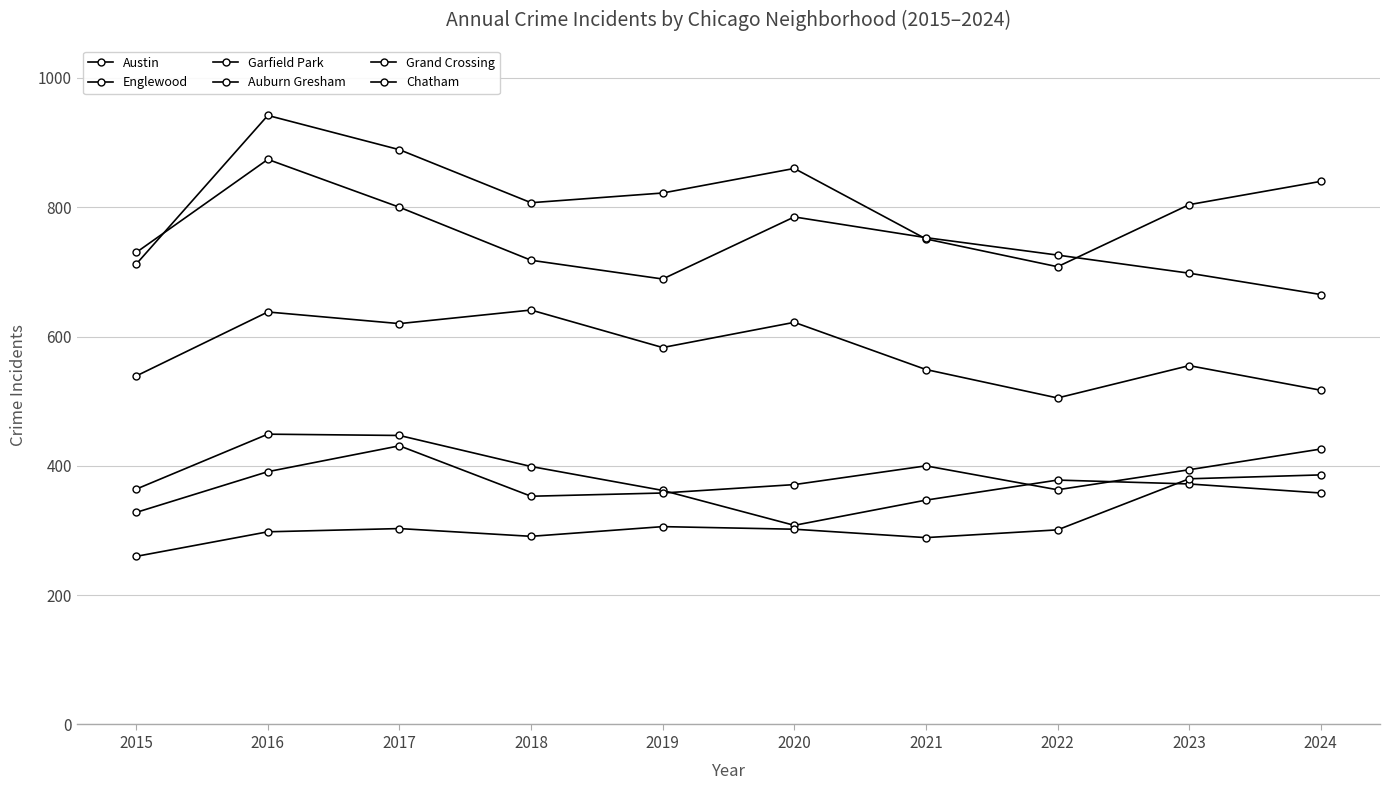

True or false: Austin and Garfield Park cross at least once.

False